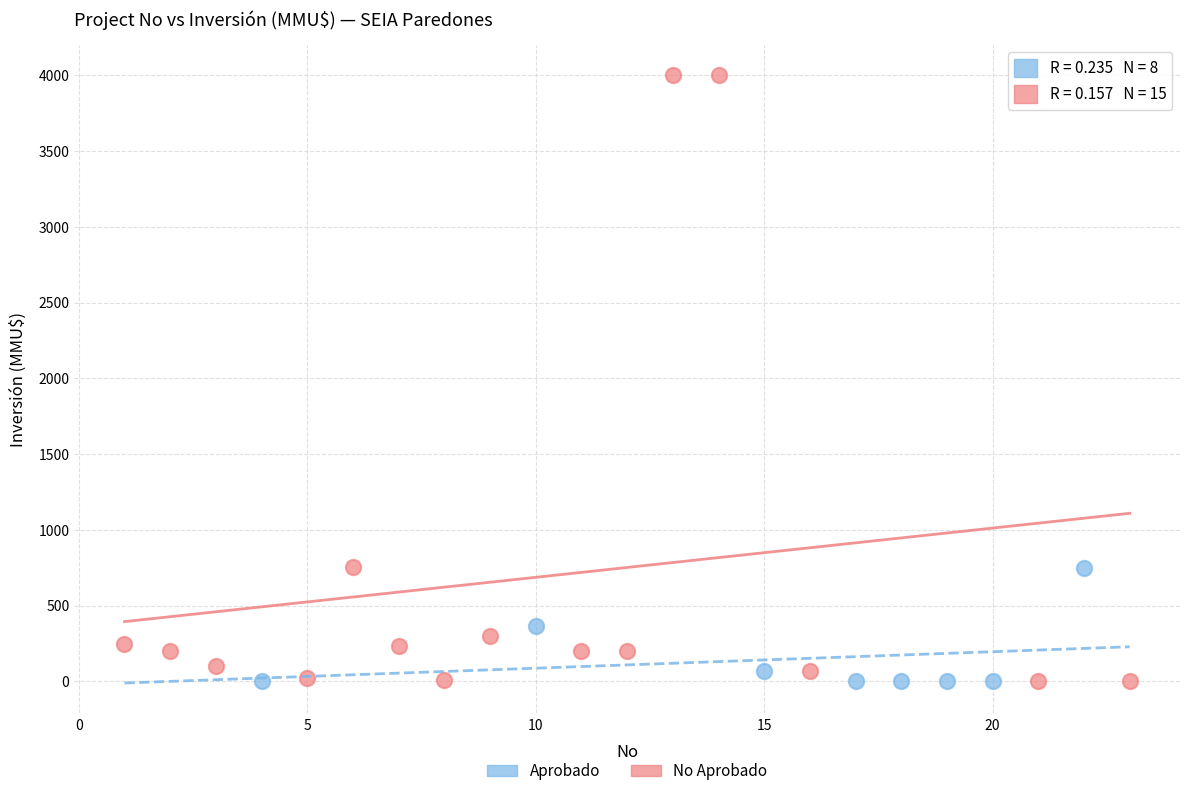

Which series contains the highest Y value?

No Aprobado